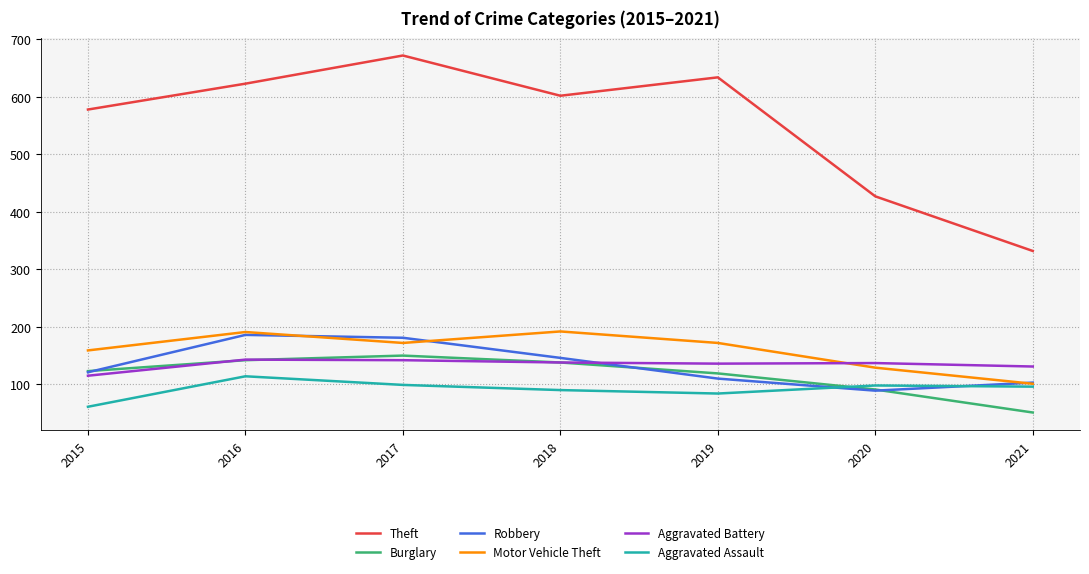

At which label is Robbery closest to 137?

2018